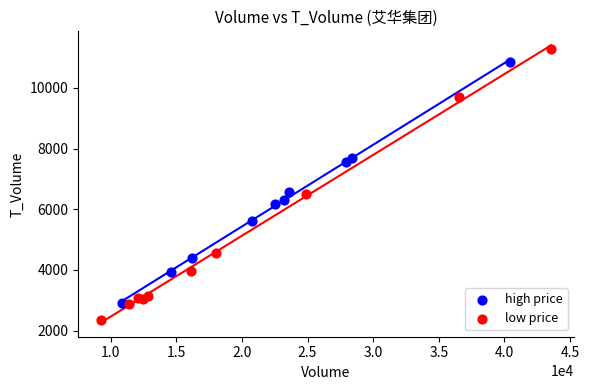

Which series has the largest Y range (max minus min)?

low price